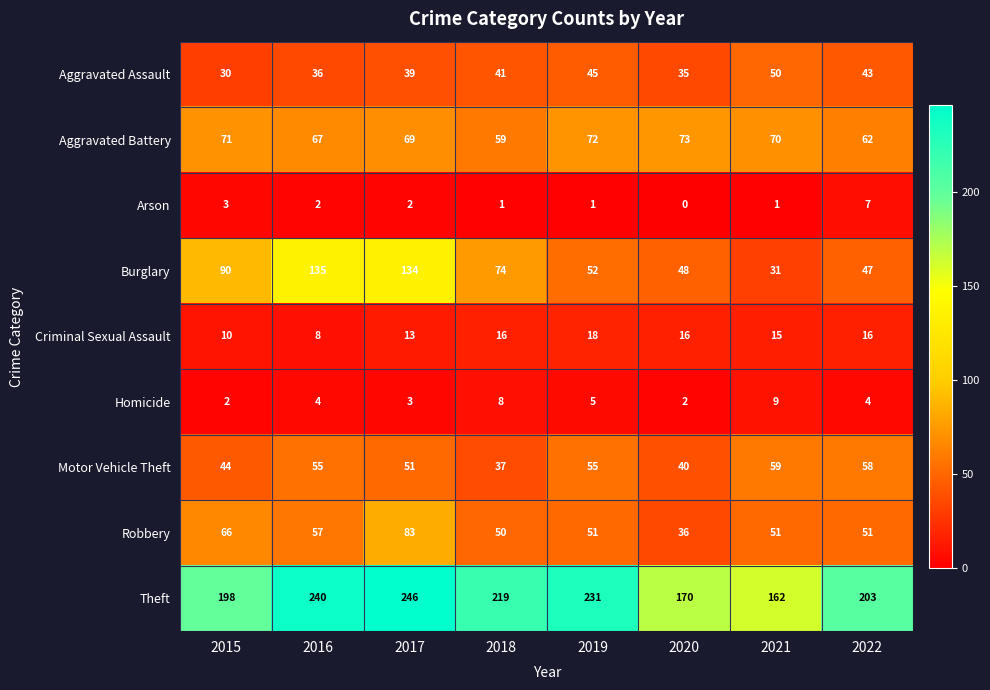

The Aggravated Battery series shows 71 at 2015. True or false?

True